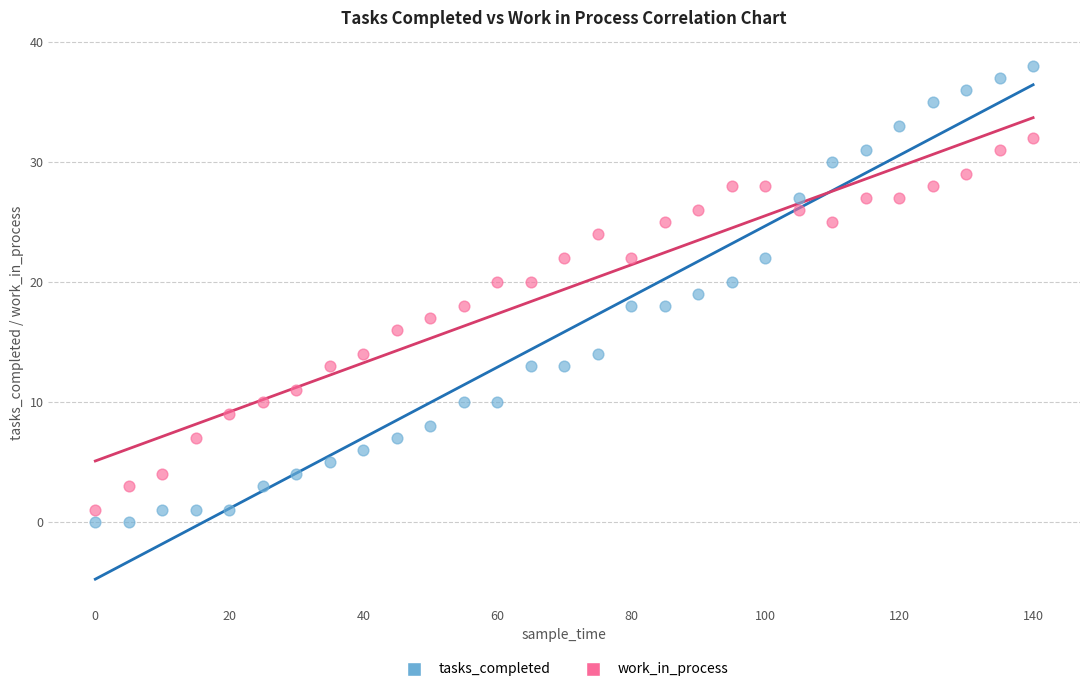

Which series contains the highest Y value?

tasks_completed